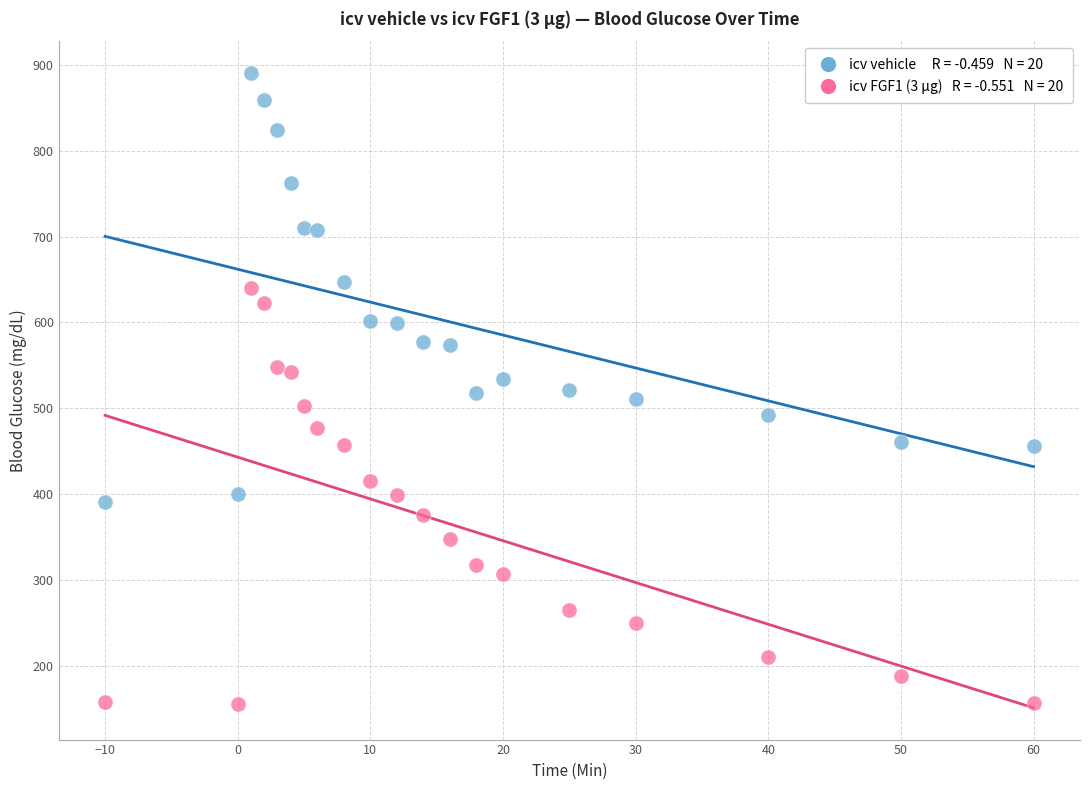

Across all data points, what is the range of X values (max minus min)?

70.0